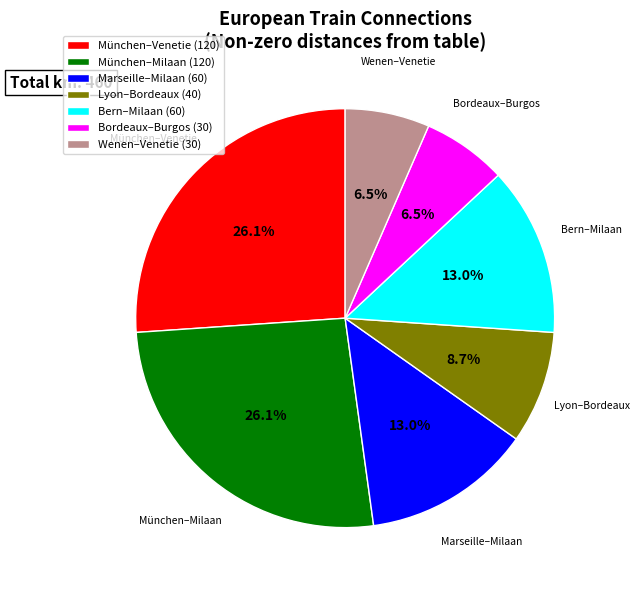

Which has a higher value, Wenen–Venetie (30) or Marseille–Milaan (60)?

Marseille–Milaan (60)